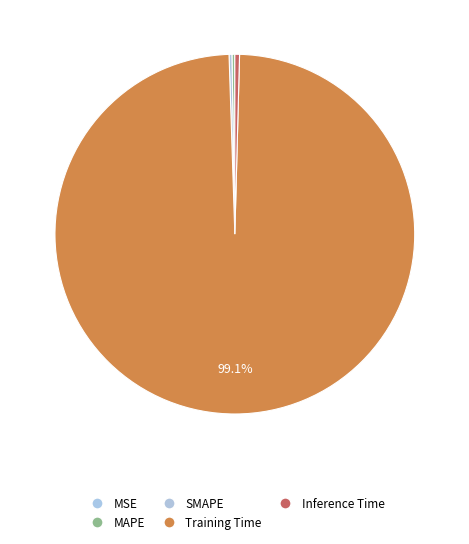

Count the number of slices in the pie.

5